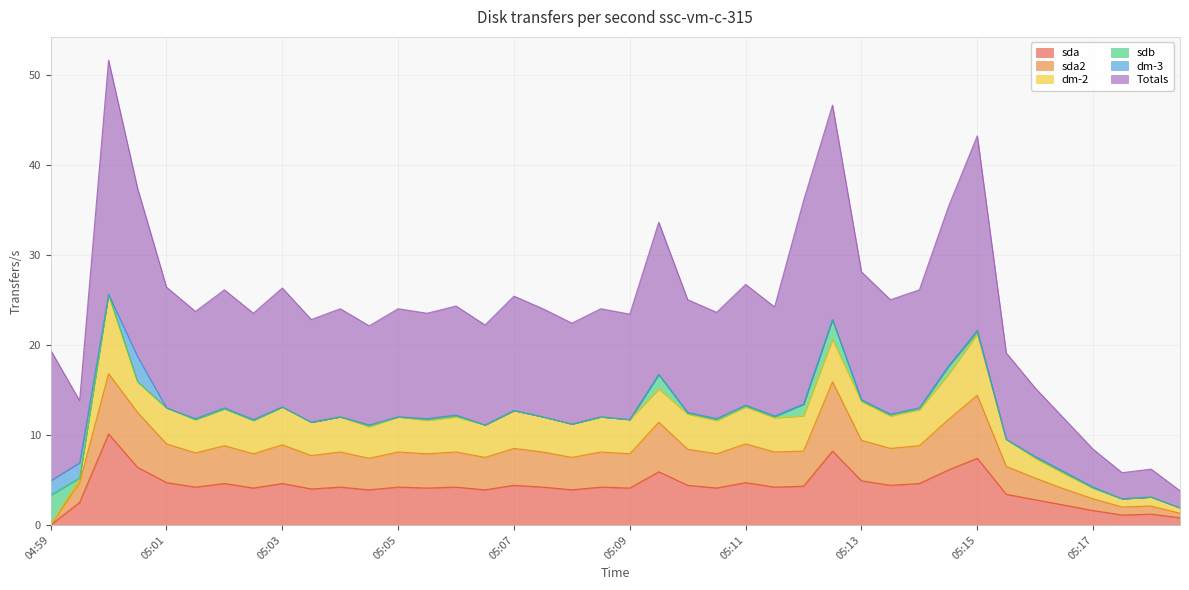

True or false: Totals has more than 1 points higher than both neighbors.

True